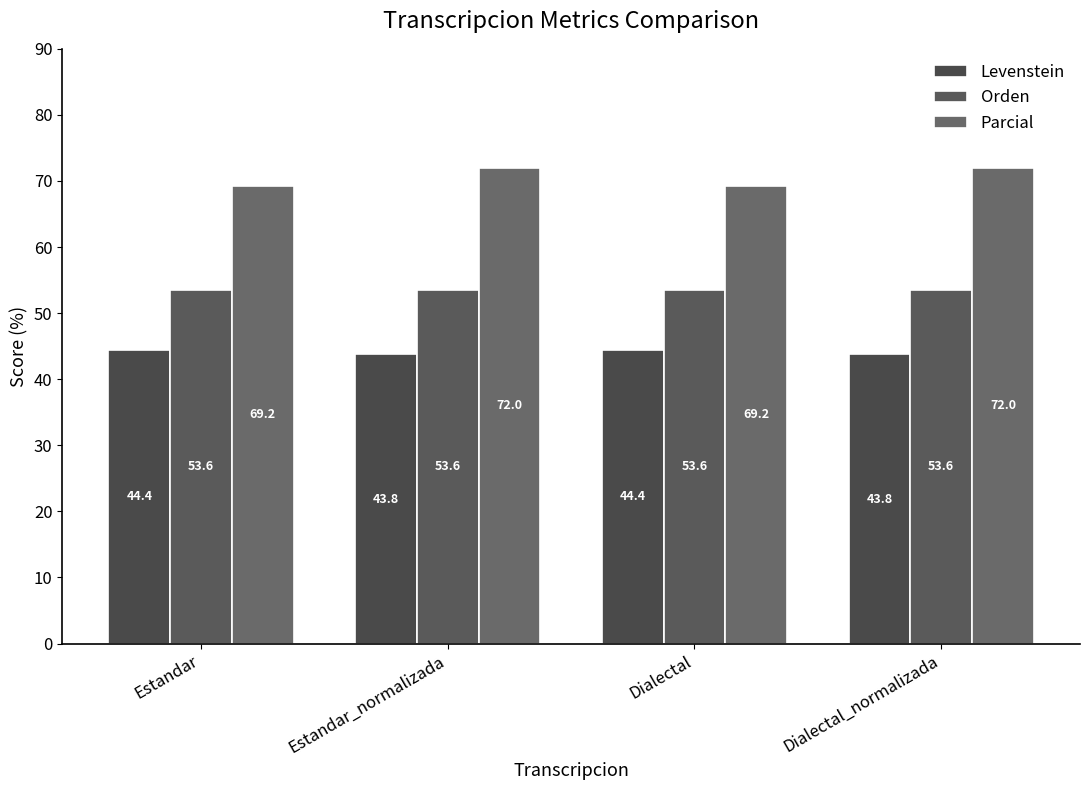

How many series are shown in this chart?

3